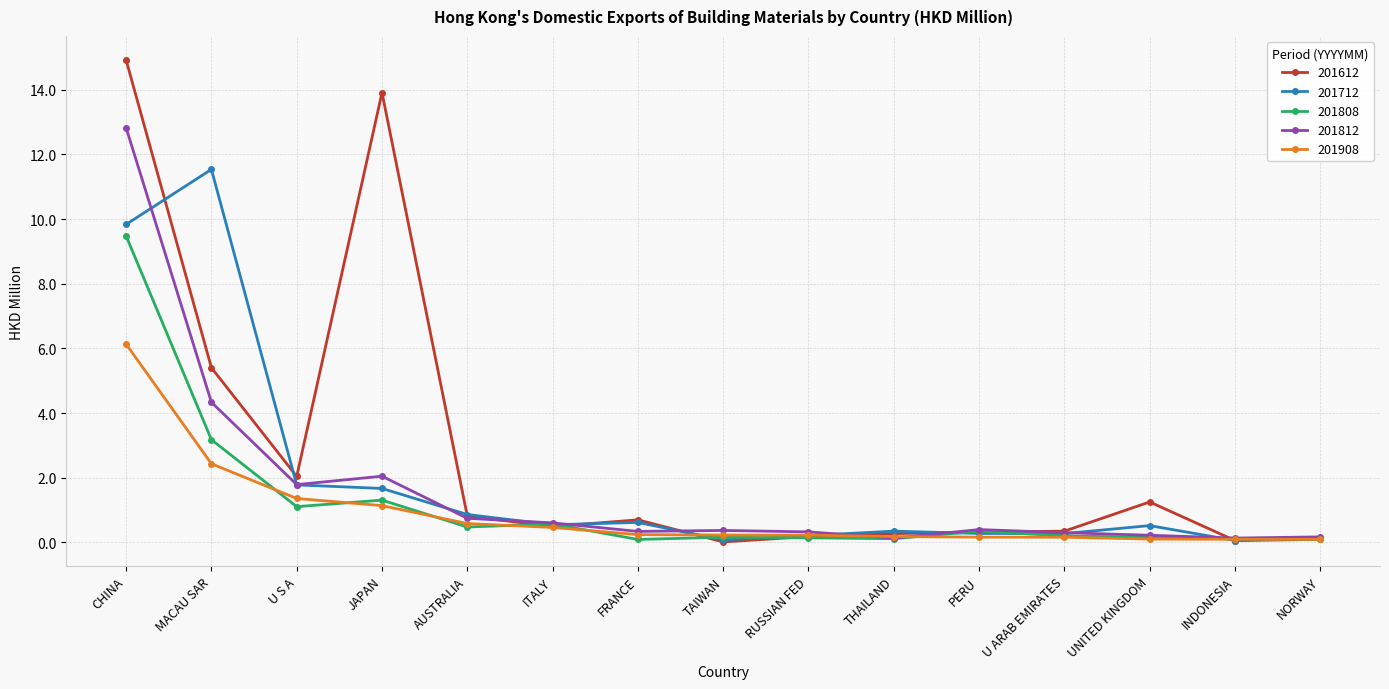

How many distinct data groups are displayed?

5